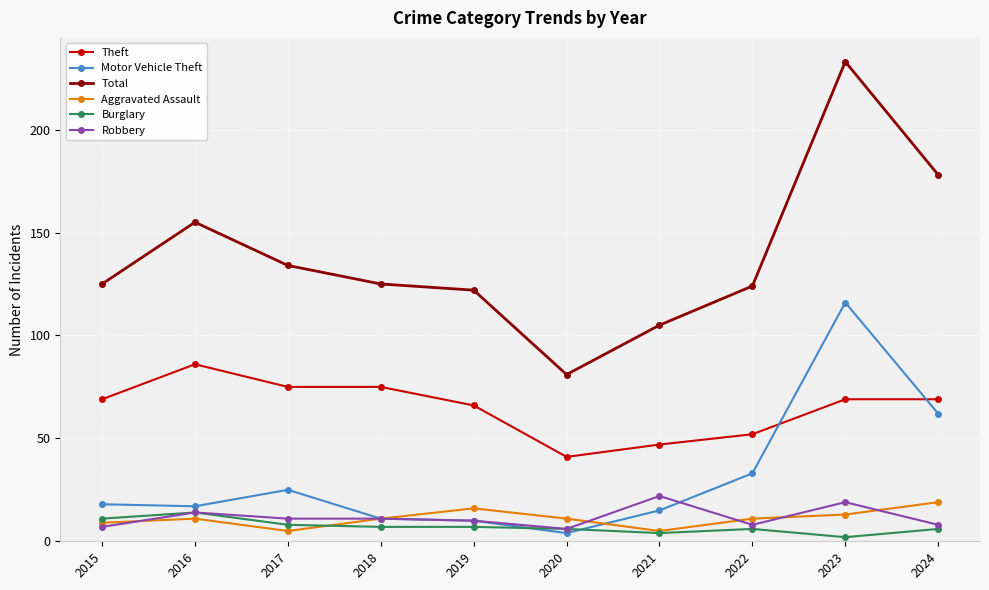

What value does the Theft series have at 2024?

69